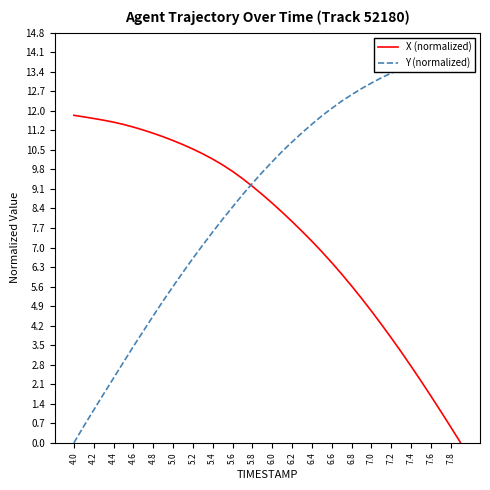

After their last crossing, which series has the higher values: X (normalized) or Y (normalized)?

Y (normalized)